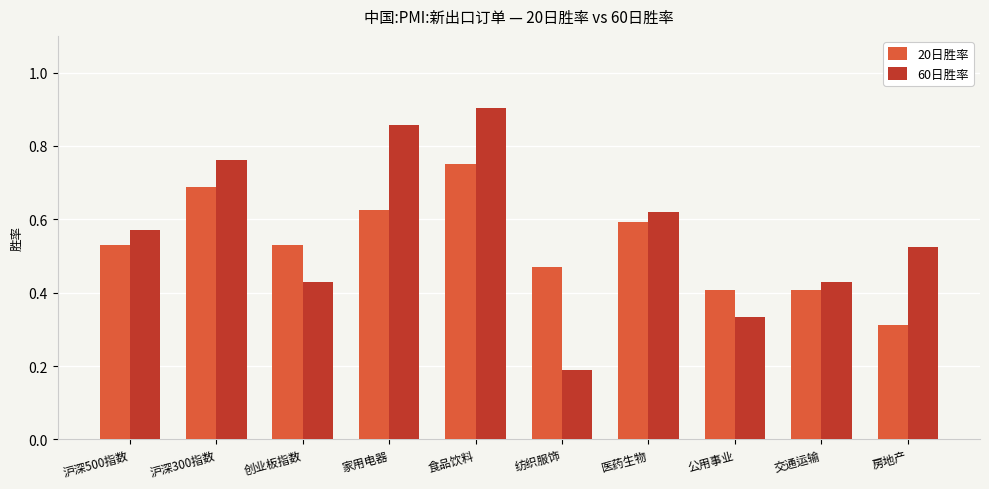

How many bars are there in total?

20